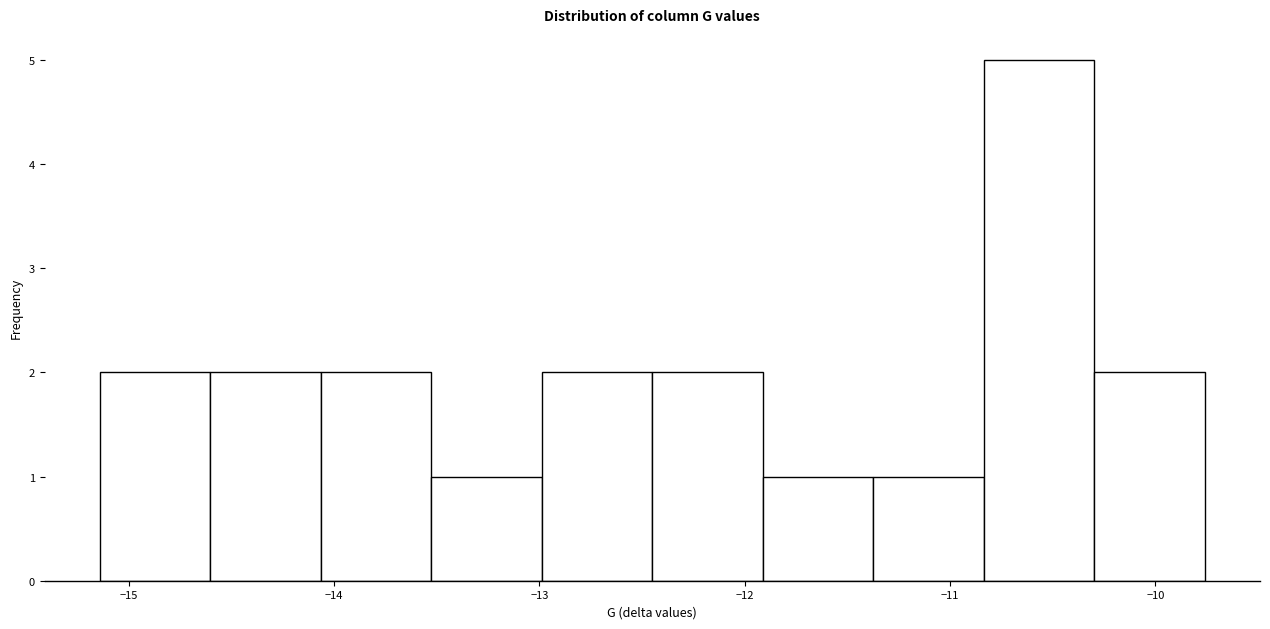

What is the height of the bar covering -11.9 to -11.4 on the x-axis? Neither the bar edges nor the heights are printed on the chart, so give them approximately, as read against the axes.

1